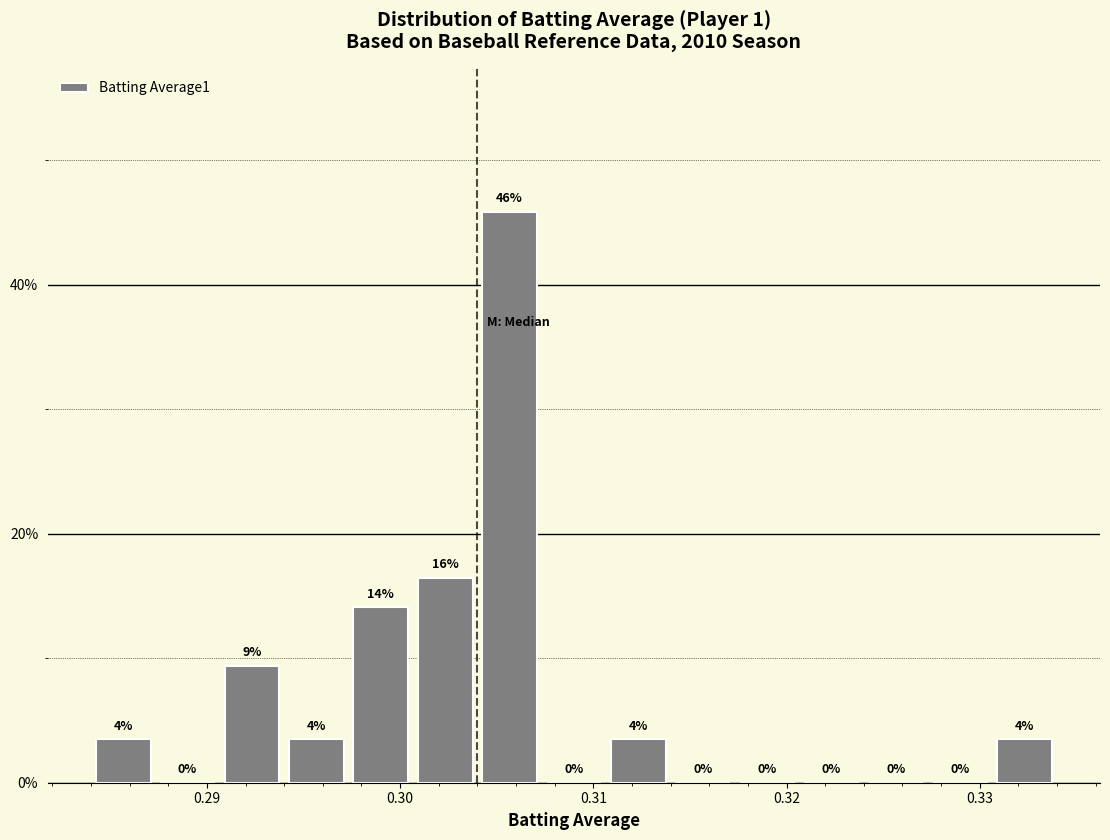

Around what value on the x-axis is the tallest bar? Give the approximate position of its centre, as read against the axis.

0.306